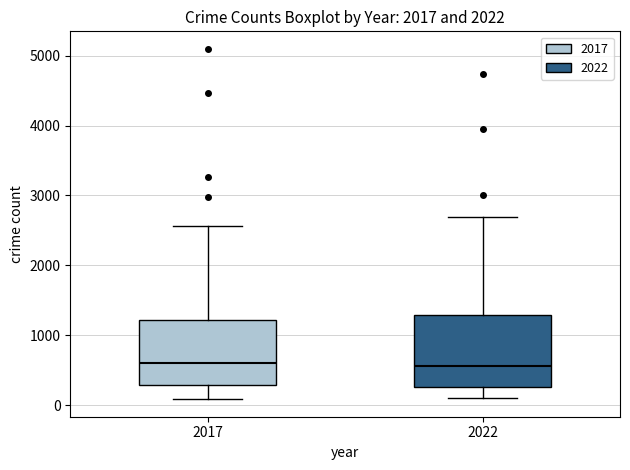

Reading left to right, transcribe this box plot: for each box, give where its median line is, the range the box spans, and where its two whiskers end, as read against the y-axis. The values are not printed on the chart, so give them approximately, as read against the axis.

2017: median 600, box 300 to 1200, whiskers 100 to 2600
2022: median 600, box 300 to 1300, whiskers 100 to 2700